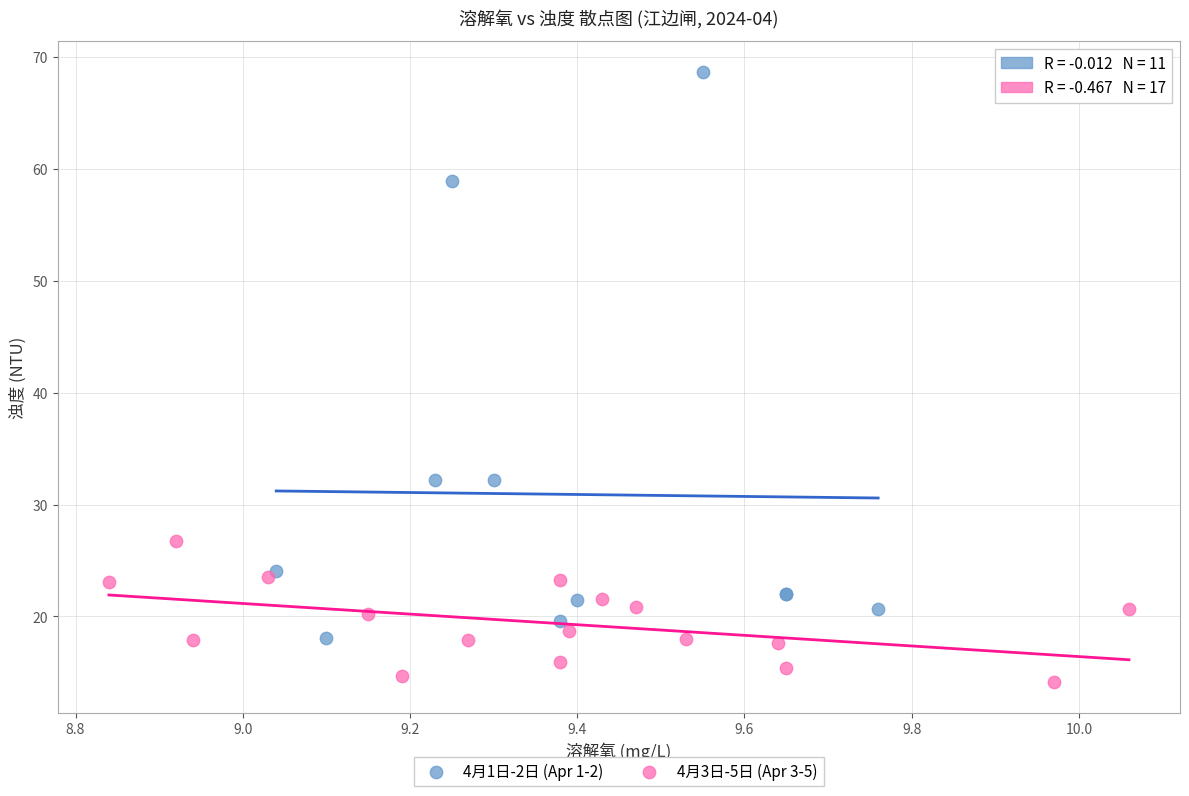

Which series has the widest spread of Y values?

4月1日-2日 (Apr 1-2)